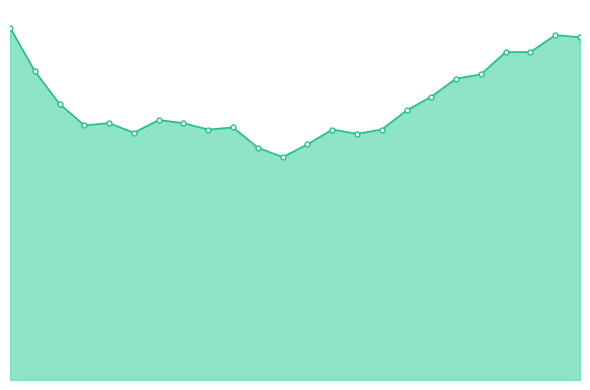

Does the chart have visible grid lines?

No